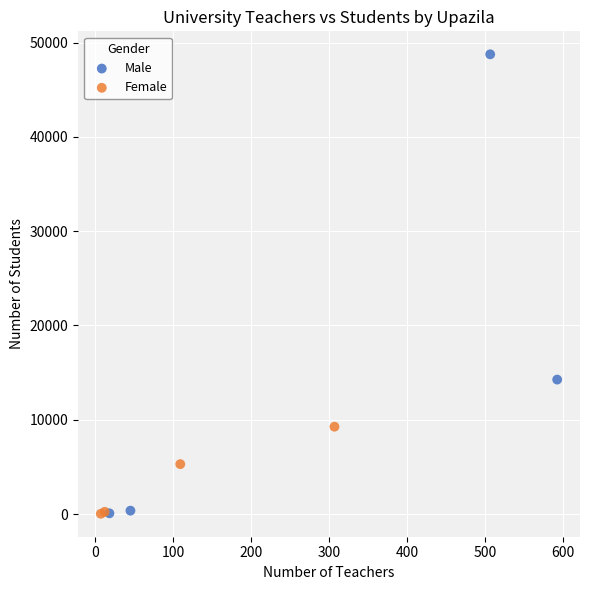

Which series has the widest spread of Y values?

Male